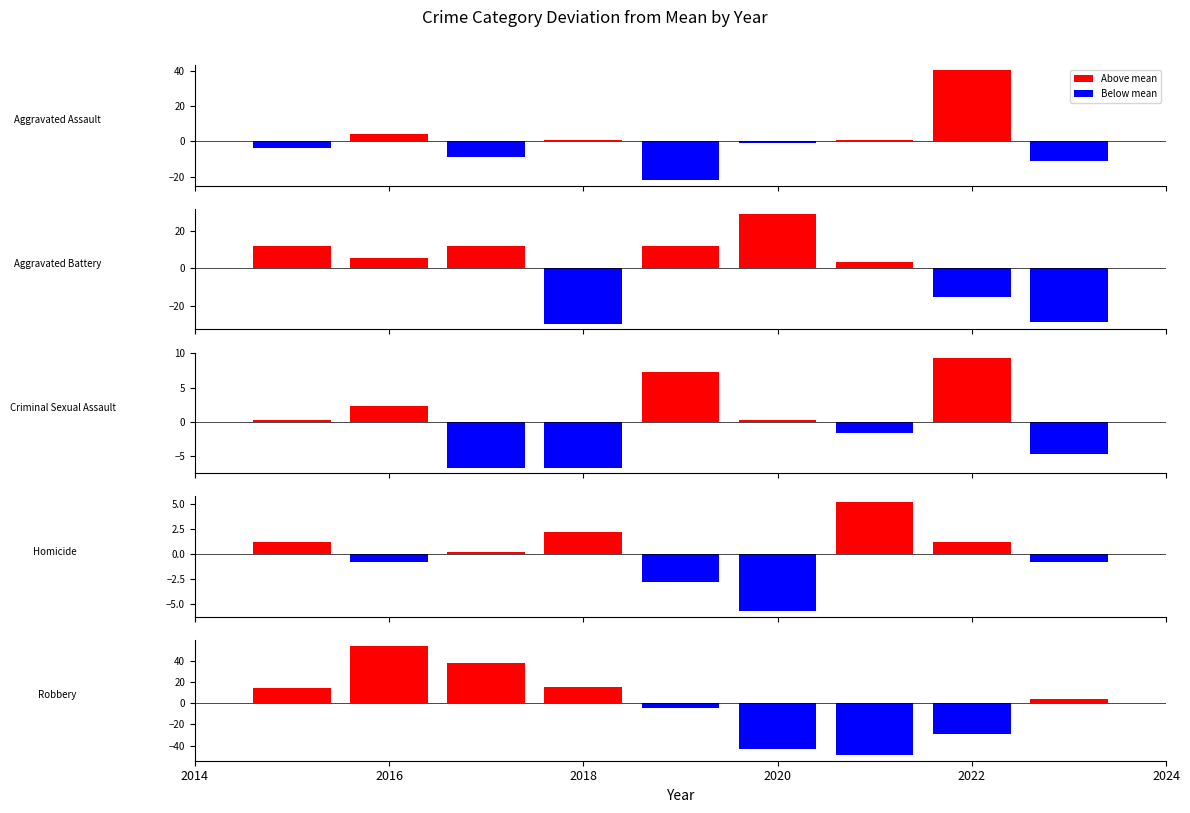

Which label corresponds to the largest value in the chart?

2016